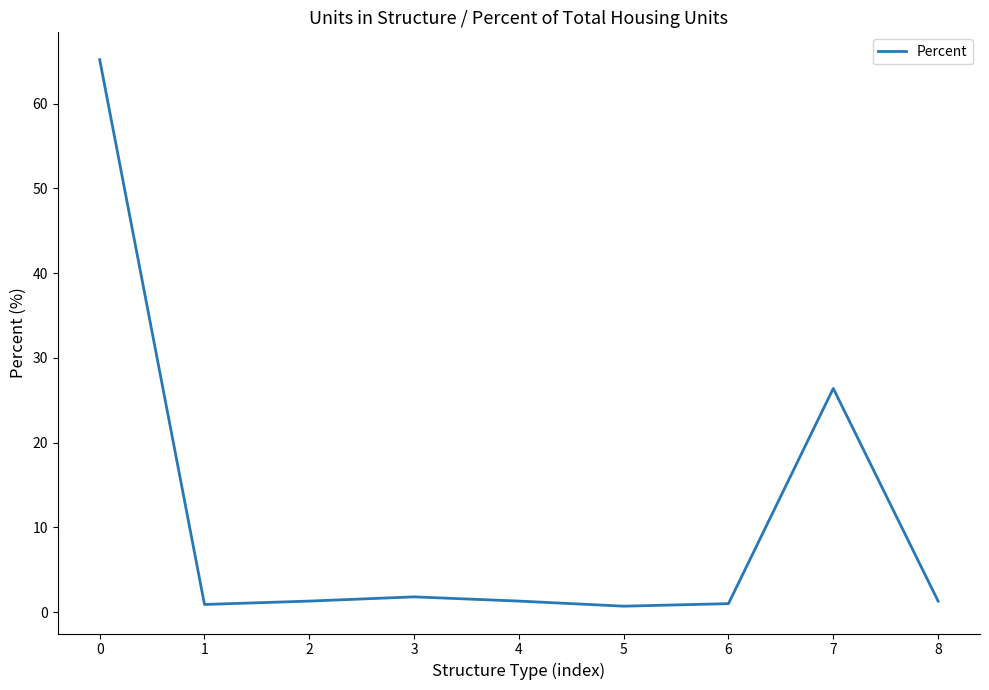

What is the difference between the maximum and minimum values?

64.5